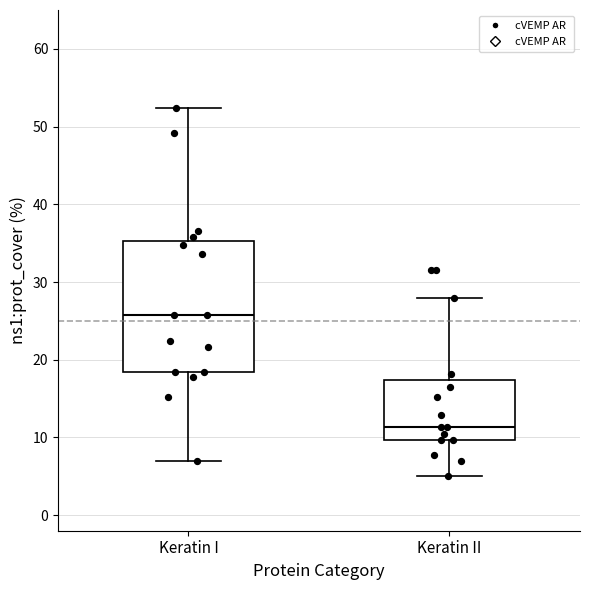

Reading left to right, transcribe this box plot: for each box, give where its median line is, the range the box spans, and where its two whiskers end, as read against the y-axis. The values are not printed on the chart, so give them approximately, as read against the axis.

Keratin I: median 26, box 18 to 35, whiskers 7 to 52
Keratin II: median 11, box 10 to 17, whiskers 5 to 28